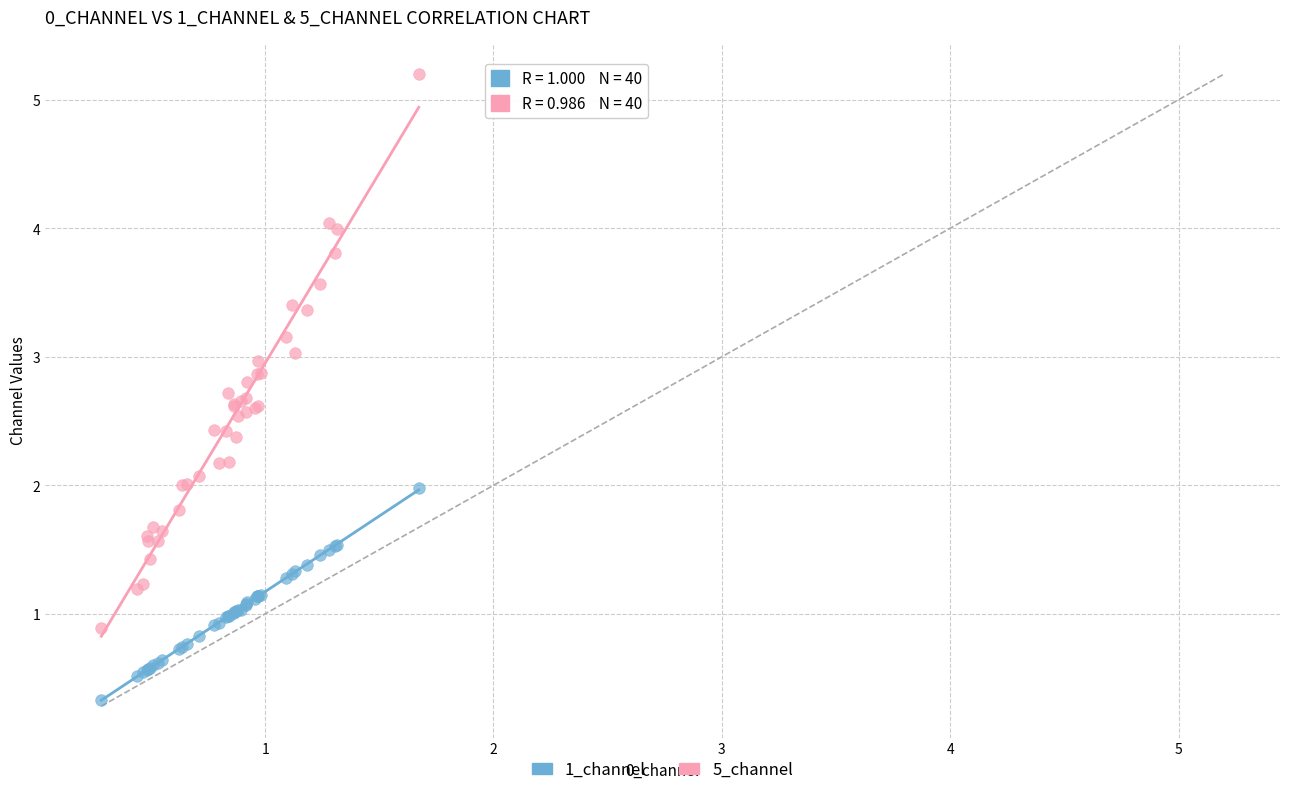

Which series contains the lowest Y value?

1_channel